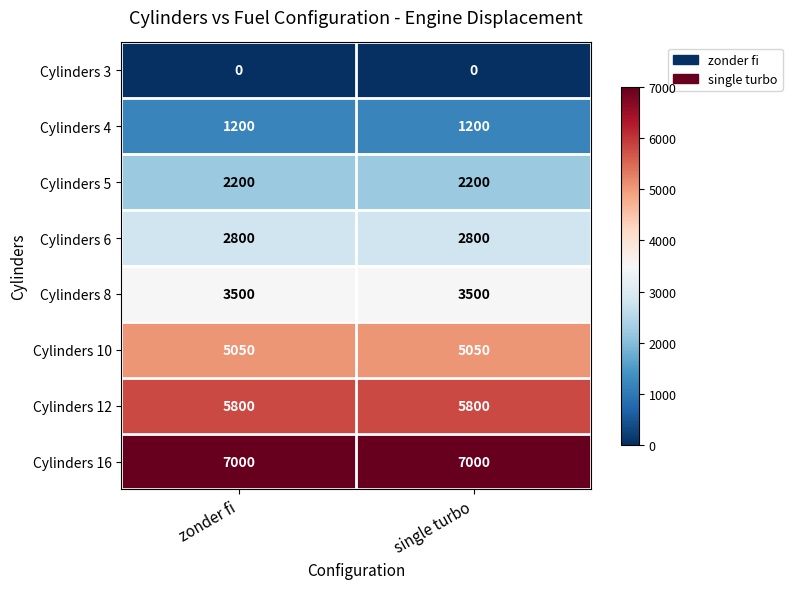

At single turbo, list the series in order from smallest to largest.

Cylinders 3, Cylinders 4, Cylinders 5, Cylinders 6, Cylinders 8, Cylinders 10, Cylinders 12, Cylinders 16